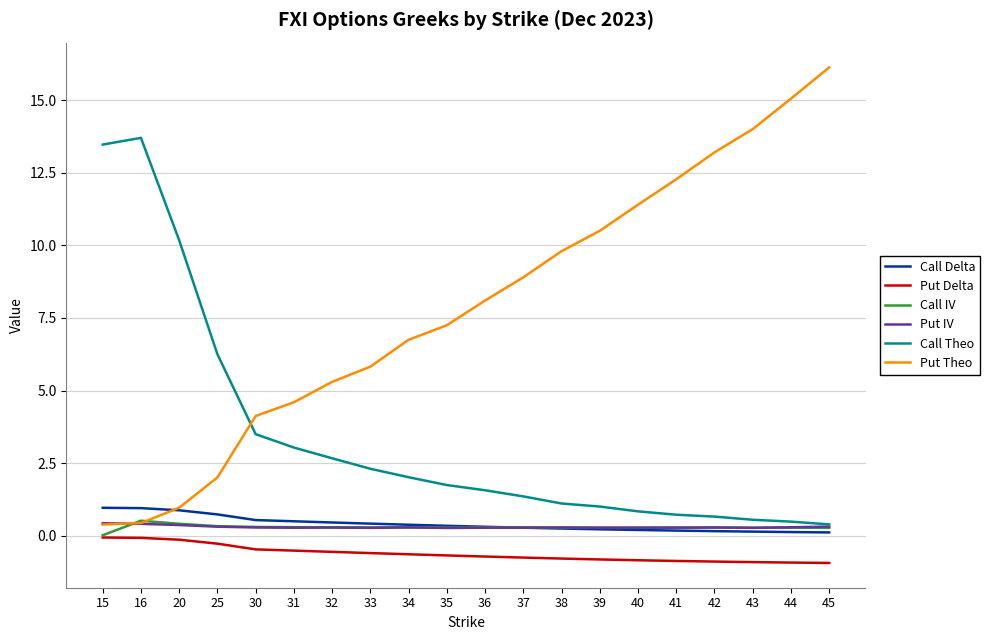

What are all the series names shown in the legend?

Call Delta, Put Delta, Call IV, Put IV, Call Theo, Put Theo